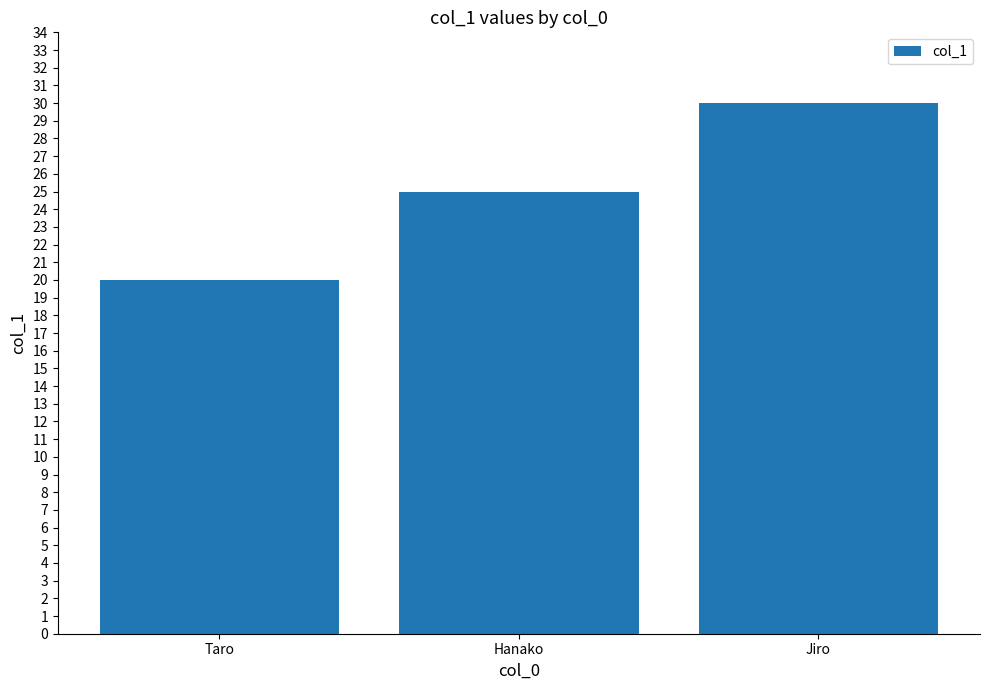

At which category does the chart reach its minimum across all series?

Taro